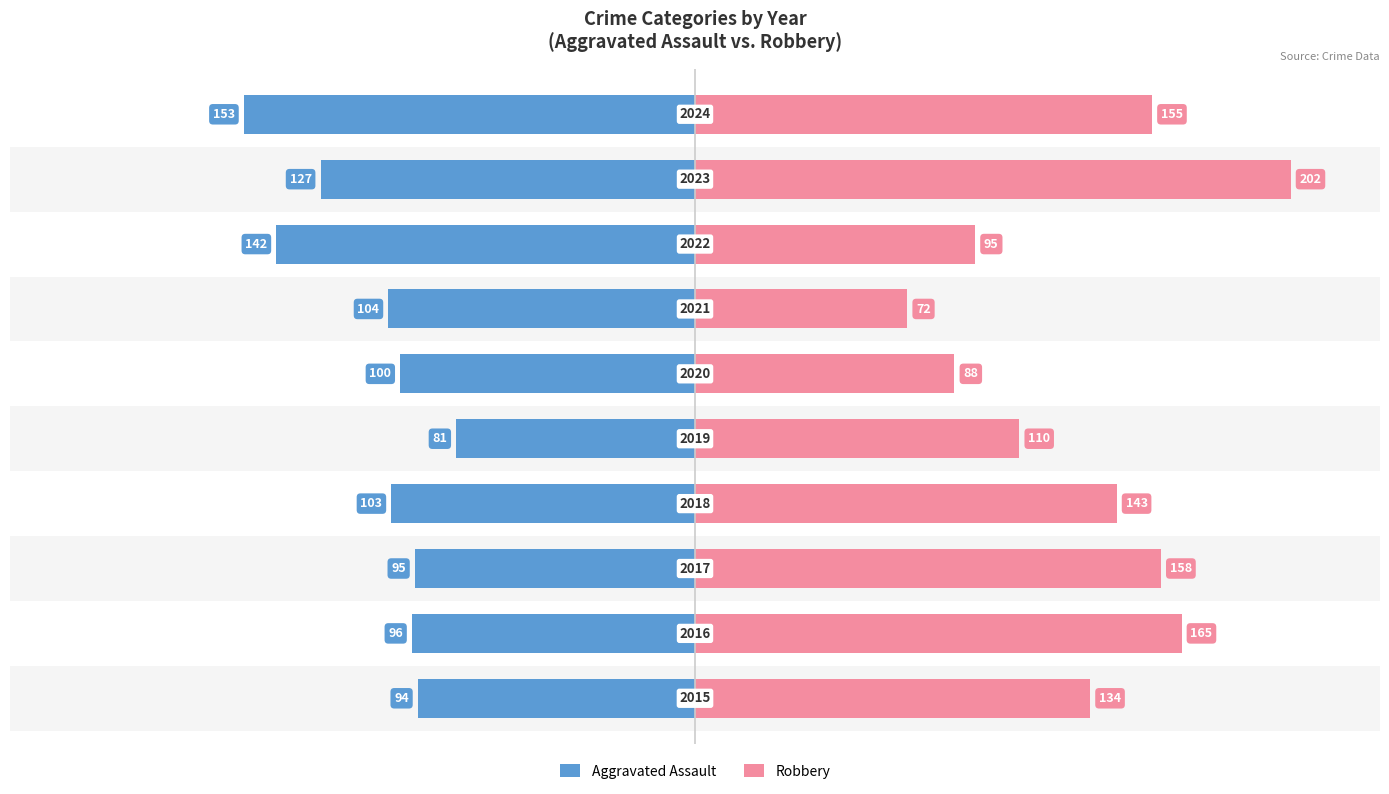

Rank the series by their average value, from highest to lowest.

Robbery, Aggravated Assault